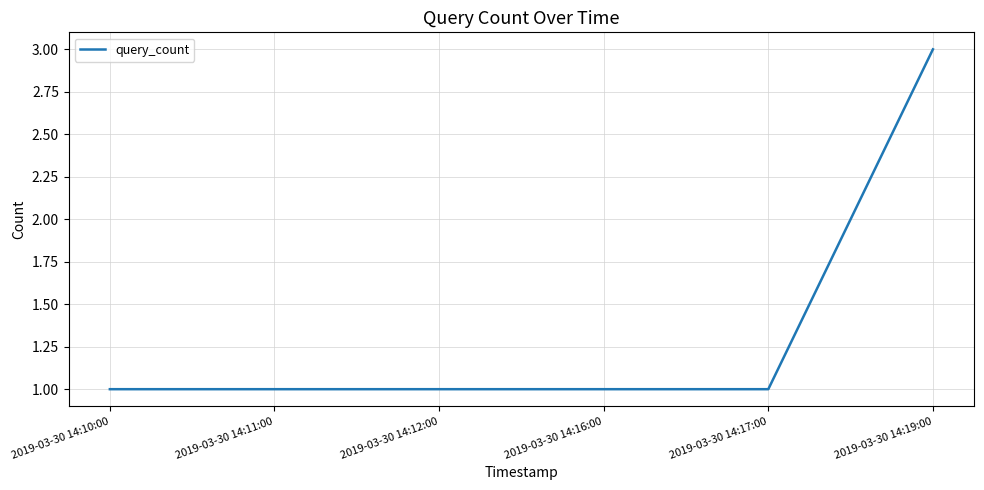

The chart shows a value of 1 at 2019-03-30 14:16:00. True or false?

True